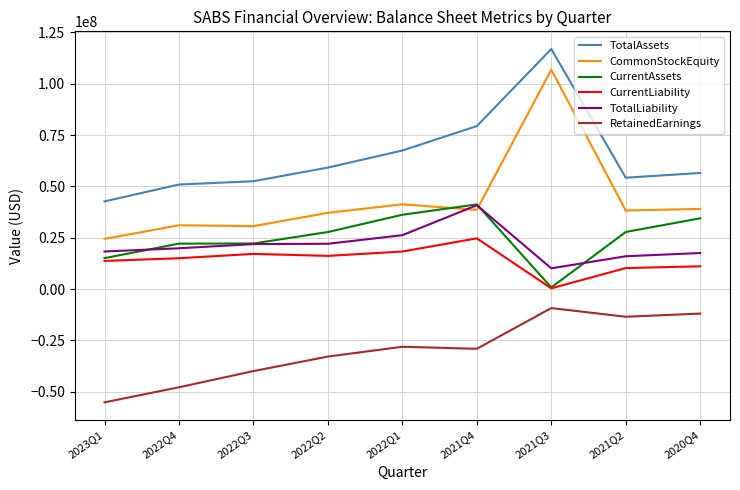

What position from the left is 2022Q1?

5